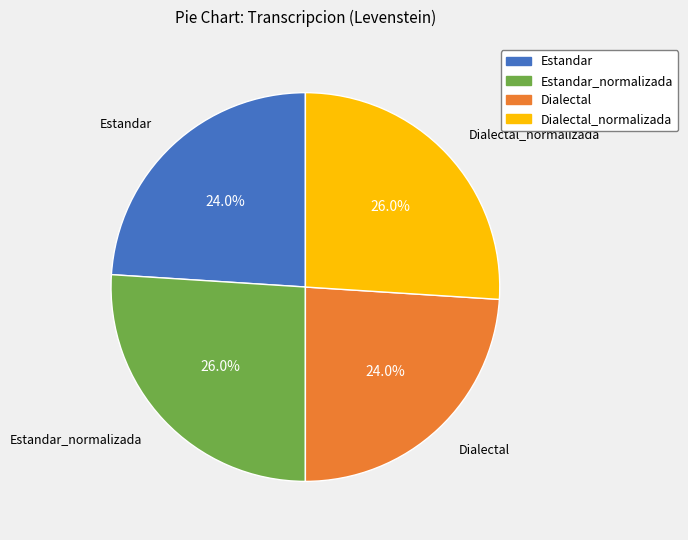

Does any single category account for the majority?

No